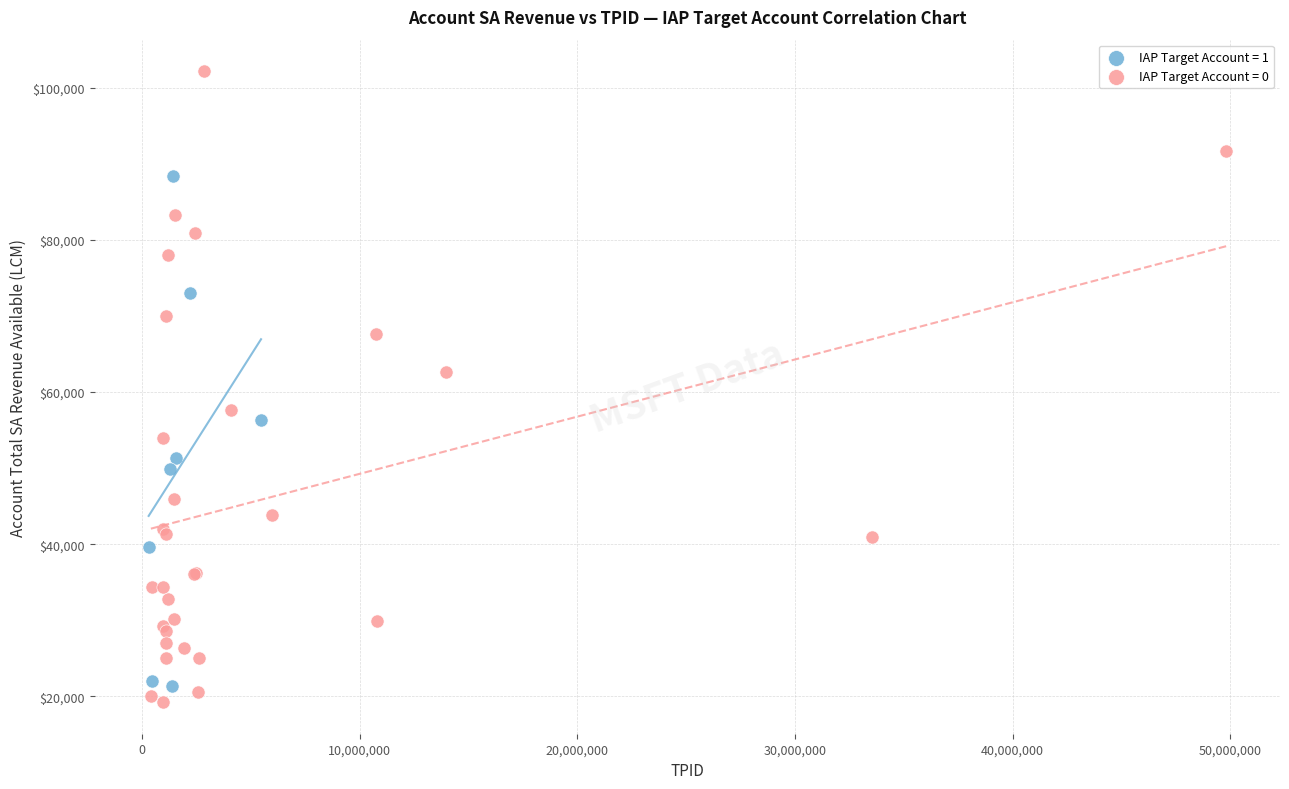

Which series has the largest Y range (max minus min)?

IAP Target Account = 0